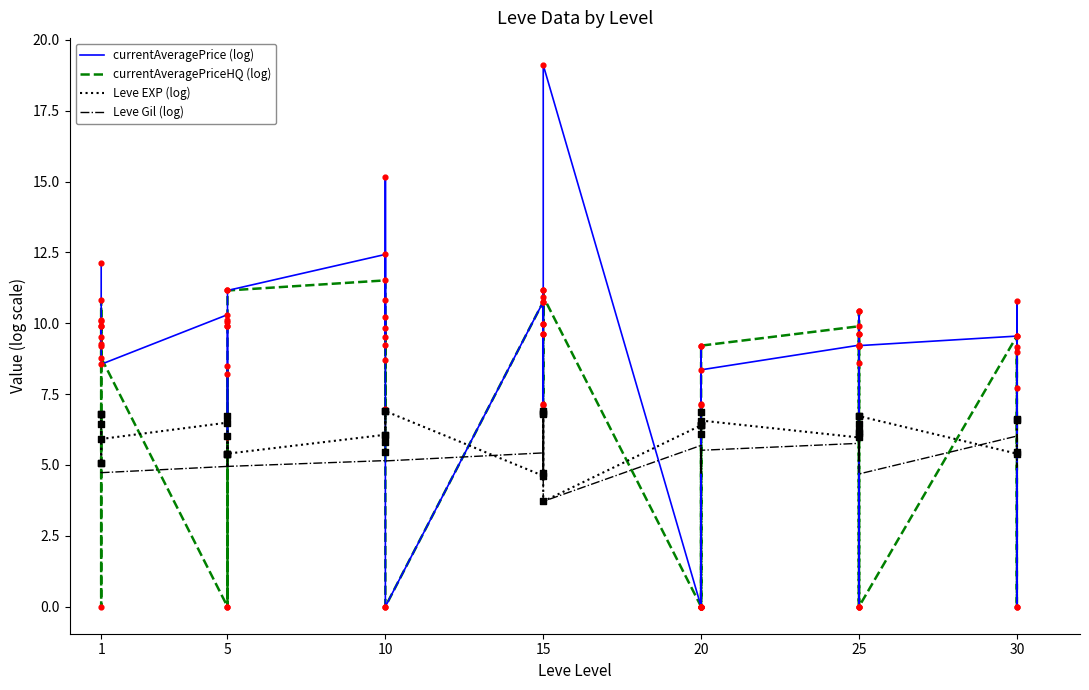

What is the total value across all series at 1?

32.6